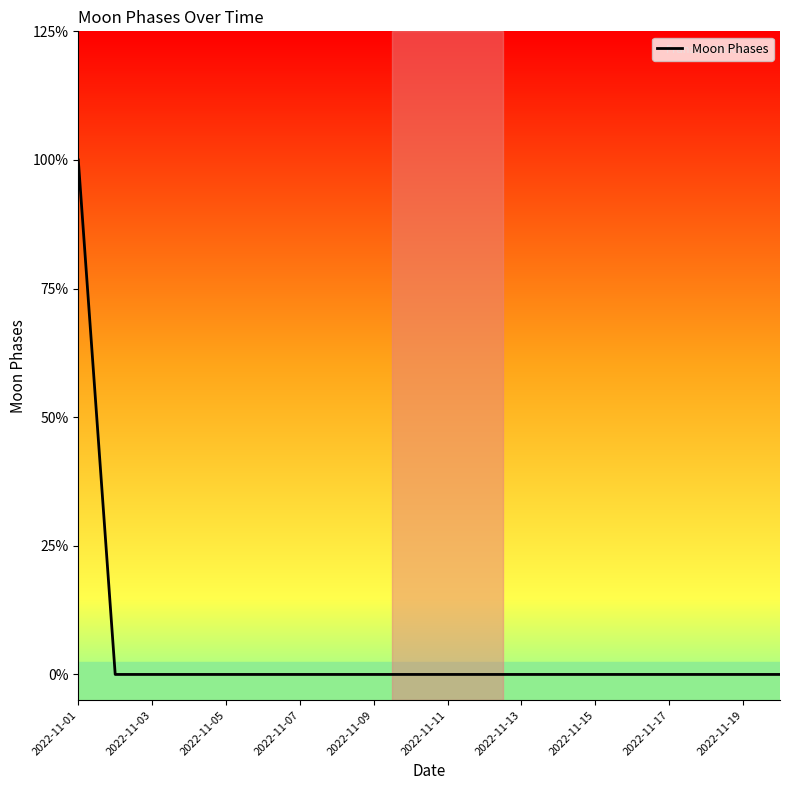

Does the chart display data point markers on the line(s)?

No